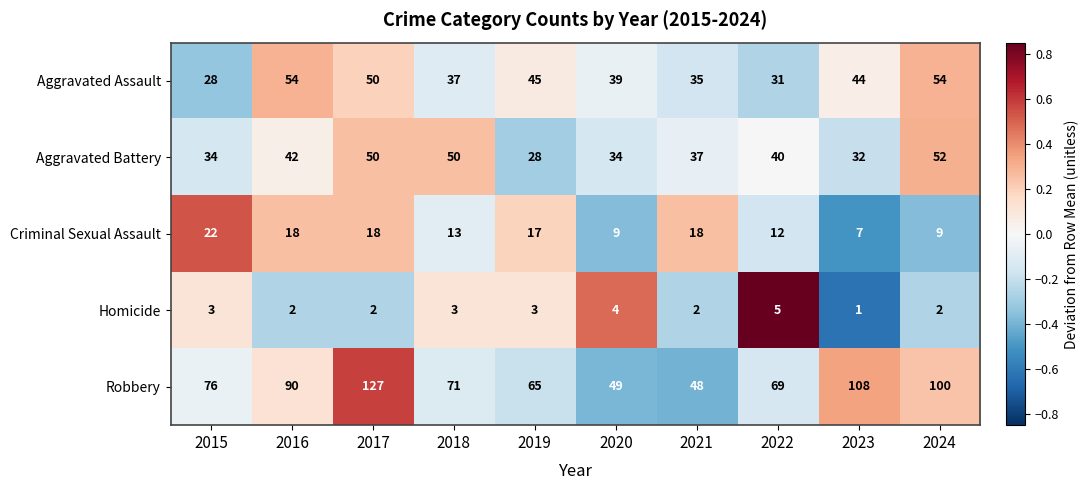

Rank the series by their maximum value, from lowest to highest.

Homicide, Criminal Sexual Assault, Aggravated Battery, Aggravated Assault, Robbery